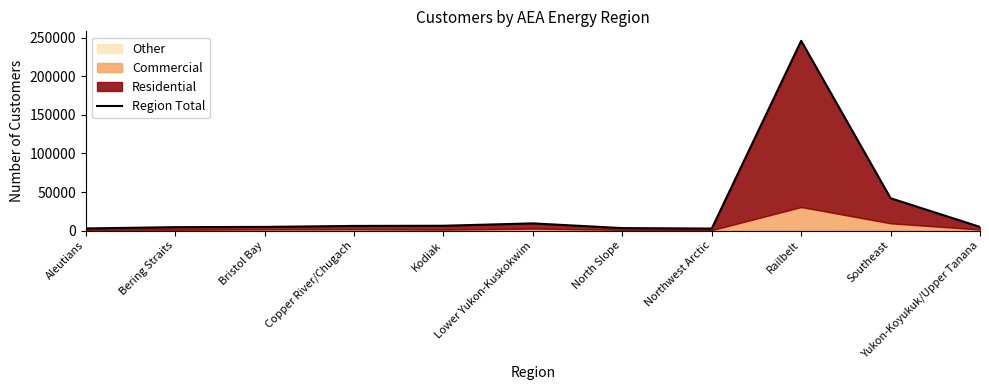

What is the value of the 5th point from the left?

6290